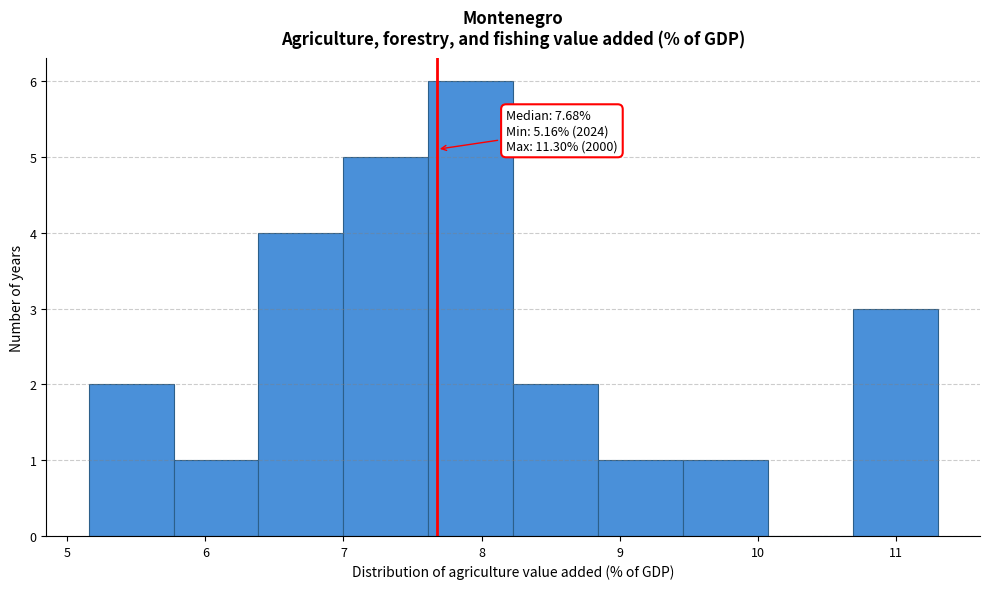

Over which range of the x-axis is the bar tallest?

7.6 to 8.2